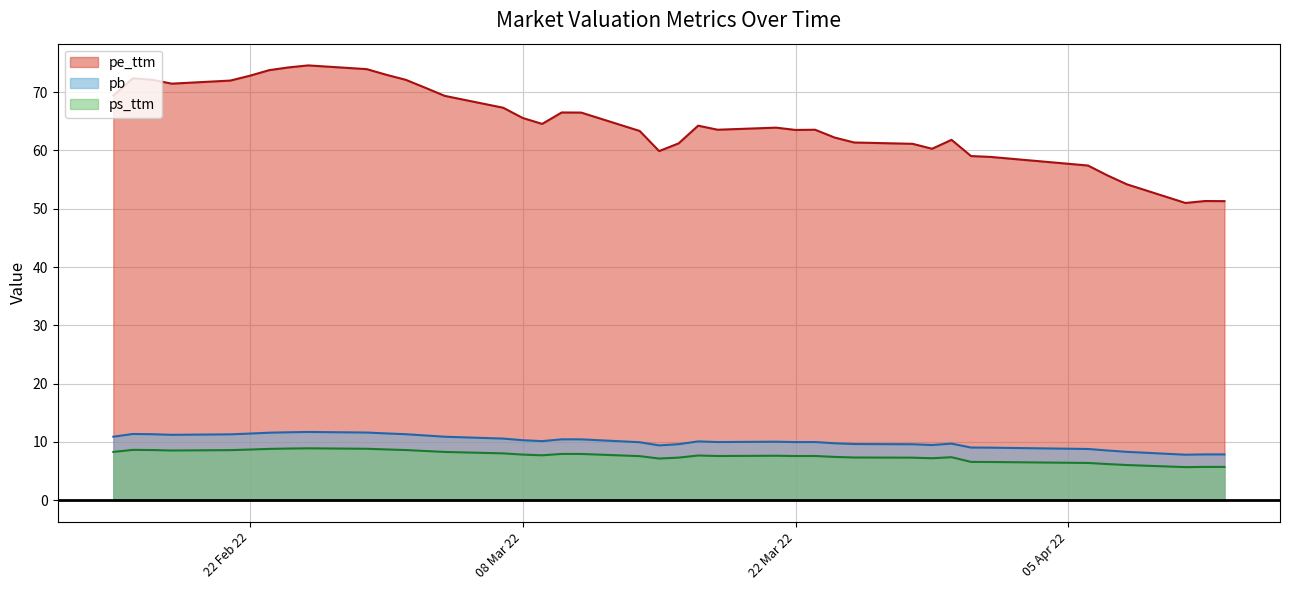

What is the smallest value displayed?

5.7